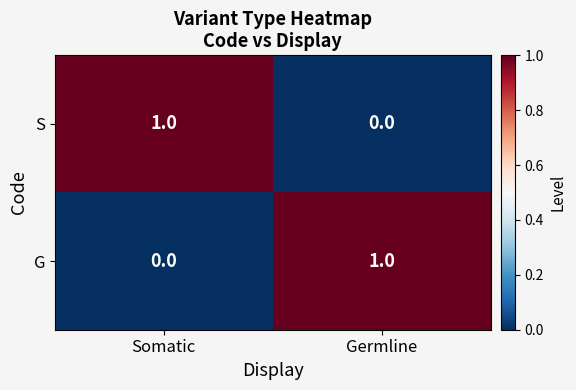

At Somatic, list the series in order from smallest to largest.

G, S